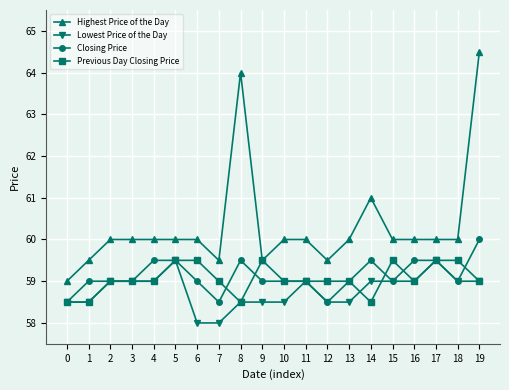

What is the total value across all series at 7?

235.0